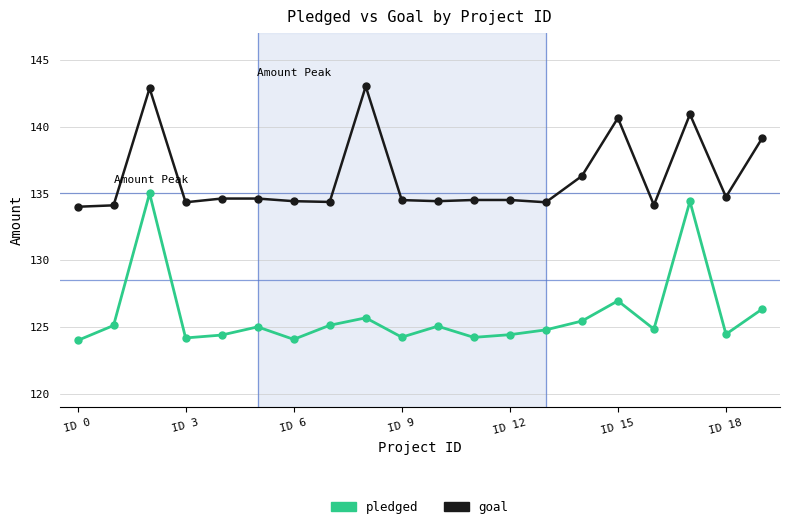

How many lines are shown in the chart?

2